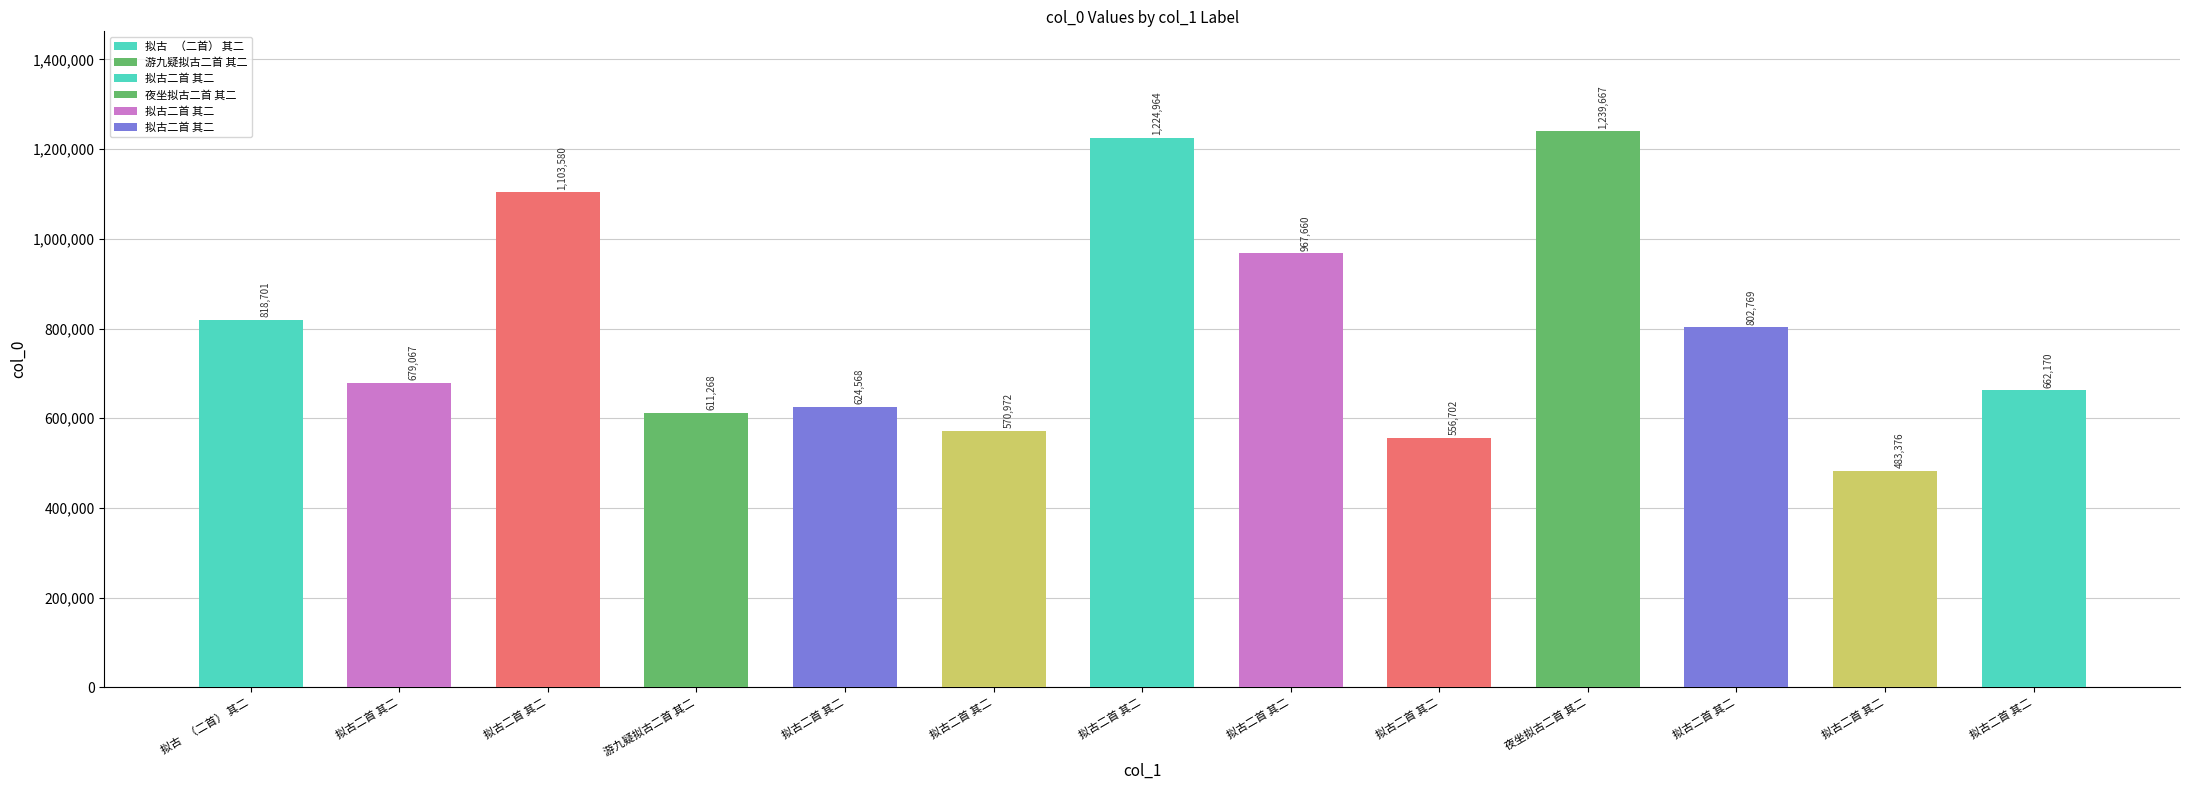

True or false: the data shows 314378 at 夜坐拟古二首 其二.

False